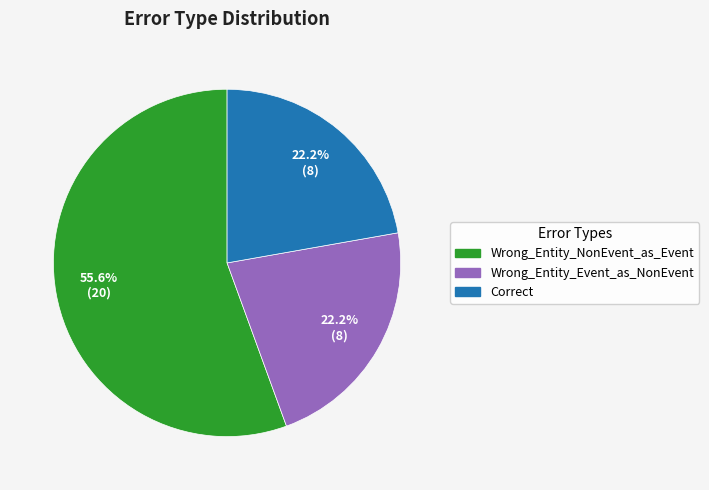

Which slice is the largest?

Wrong_Entity_NonEvent_as_Event